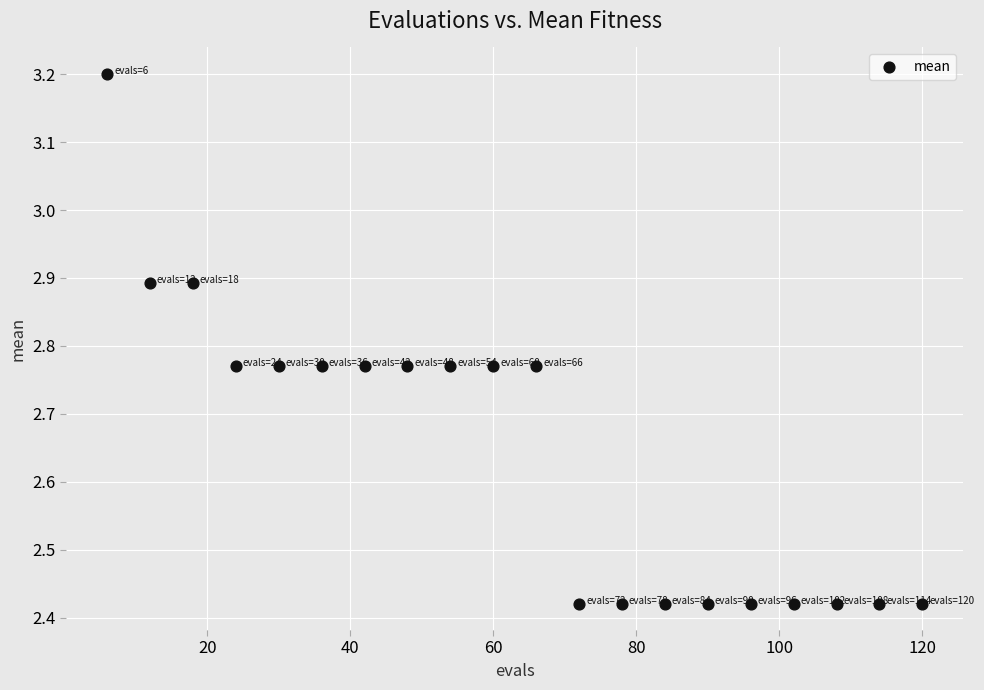

What is the range of Y values (max minus min)?

0.8